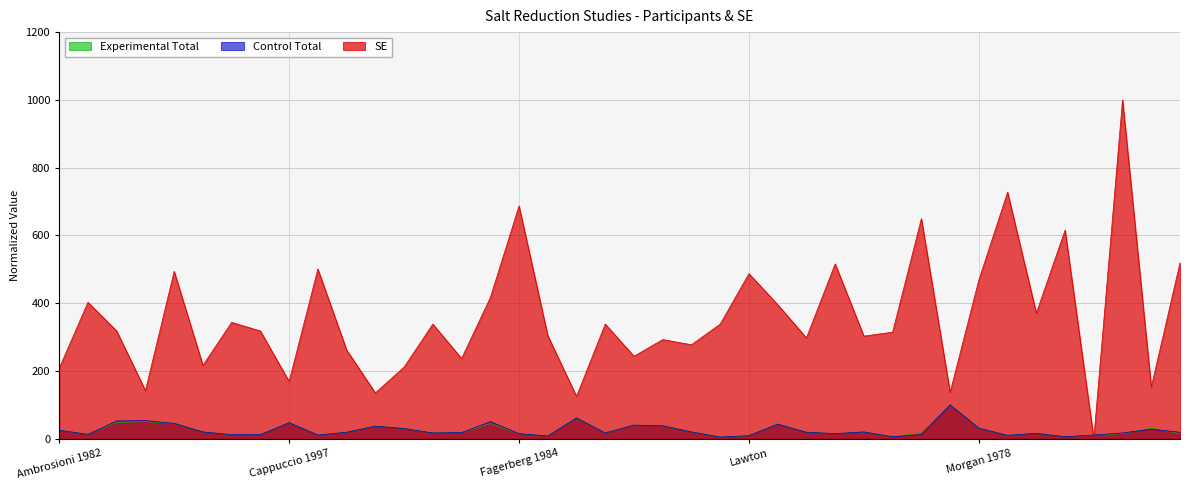

True or false: Control Total has more than 0 interior local peaks.

True